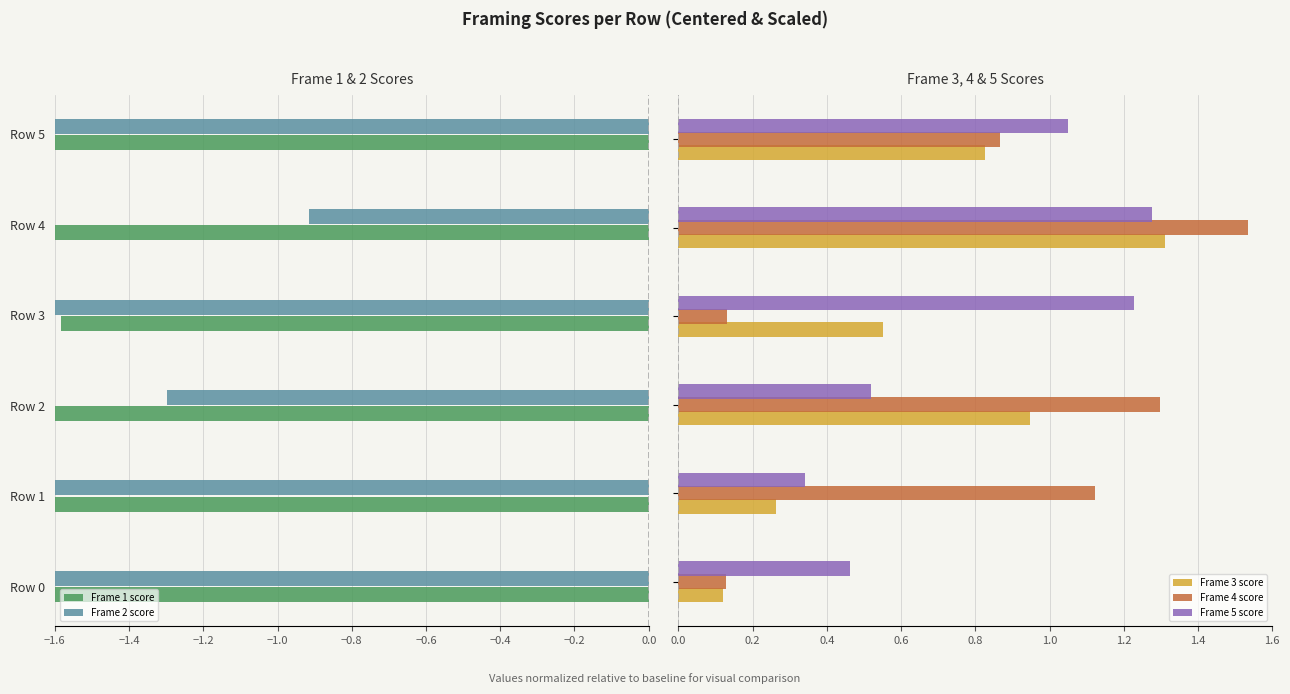

Which has a higher value, Row 2 or Row 0?

Row 0